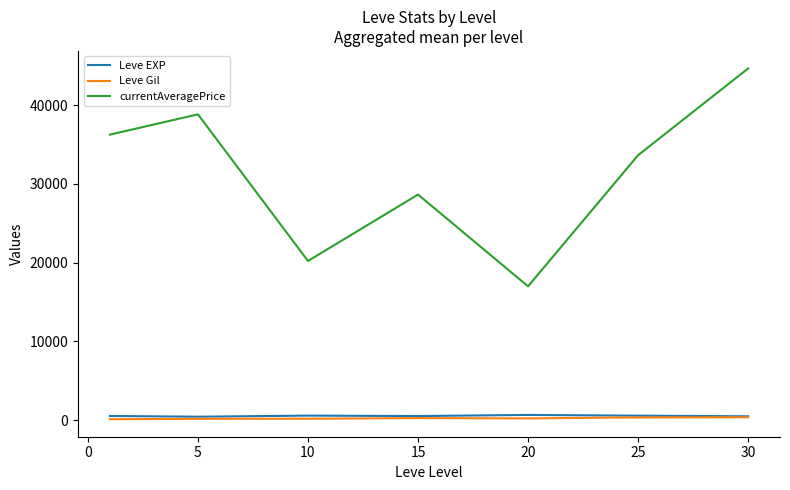

True or false: Leve Gil and currentAveragePrice intersect in this chart.

False